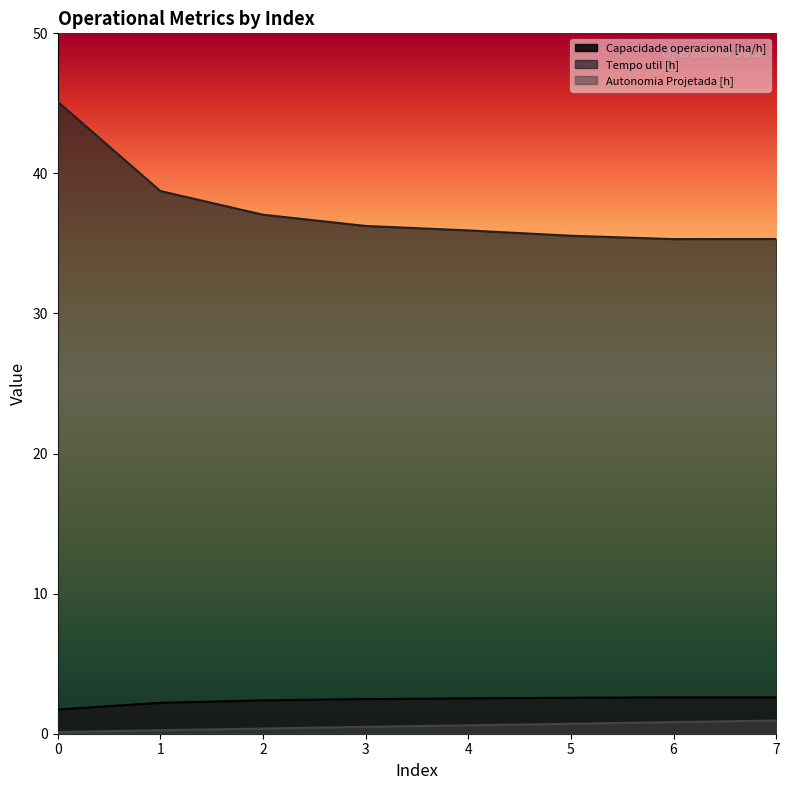

What is the spread (max minus min) of values at 6?

34.5